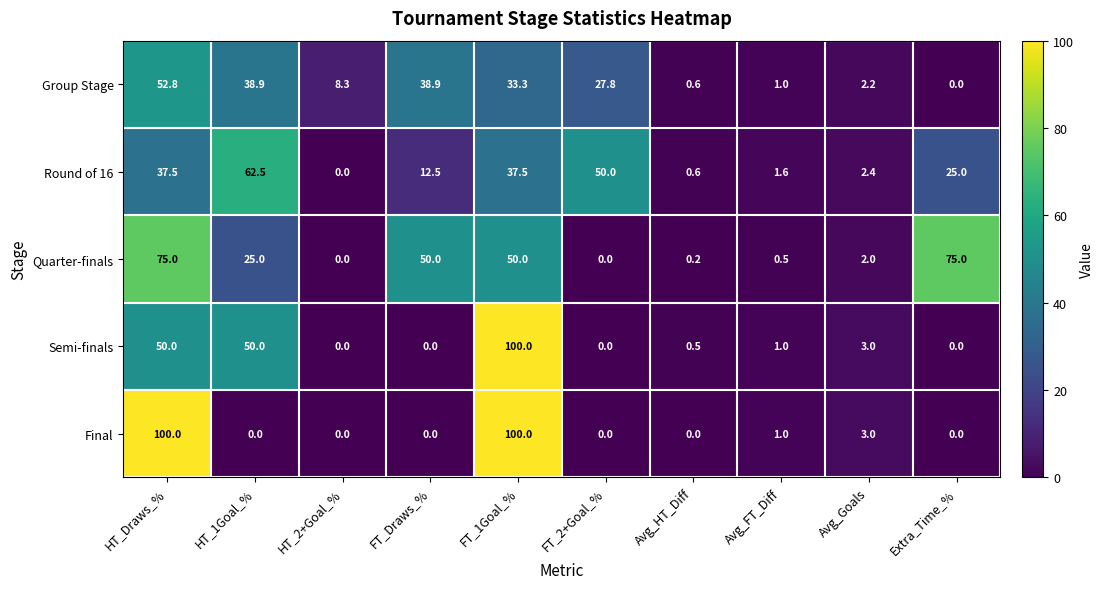

What is the spread (max minus min) of values at Extra_Time_%?

75.0